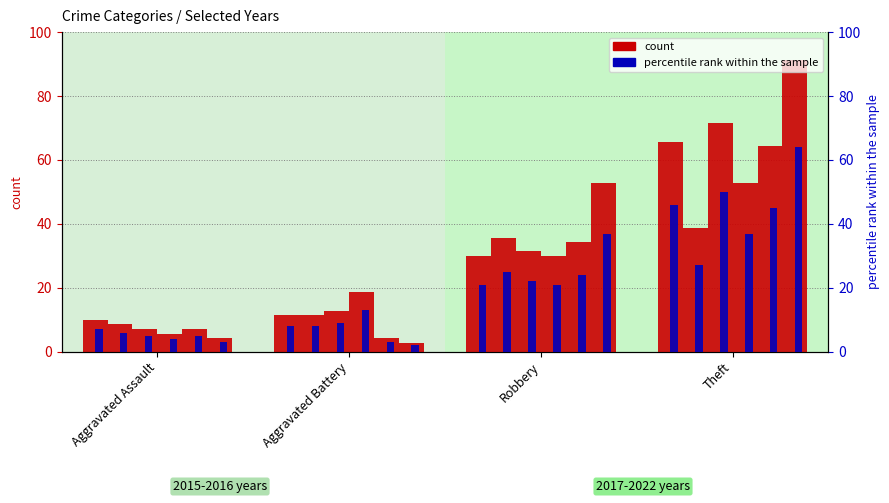

Is the value of count at Theft greater than the value of percentile rank within the sample at Theft?

Yes